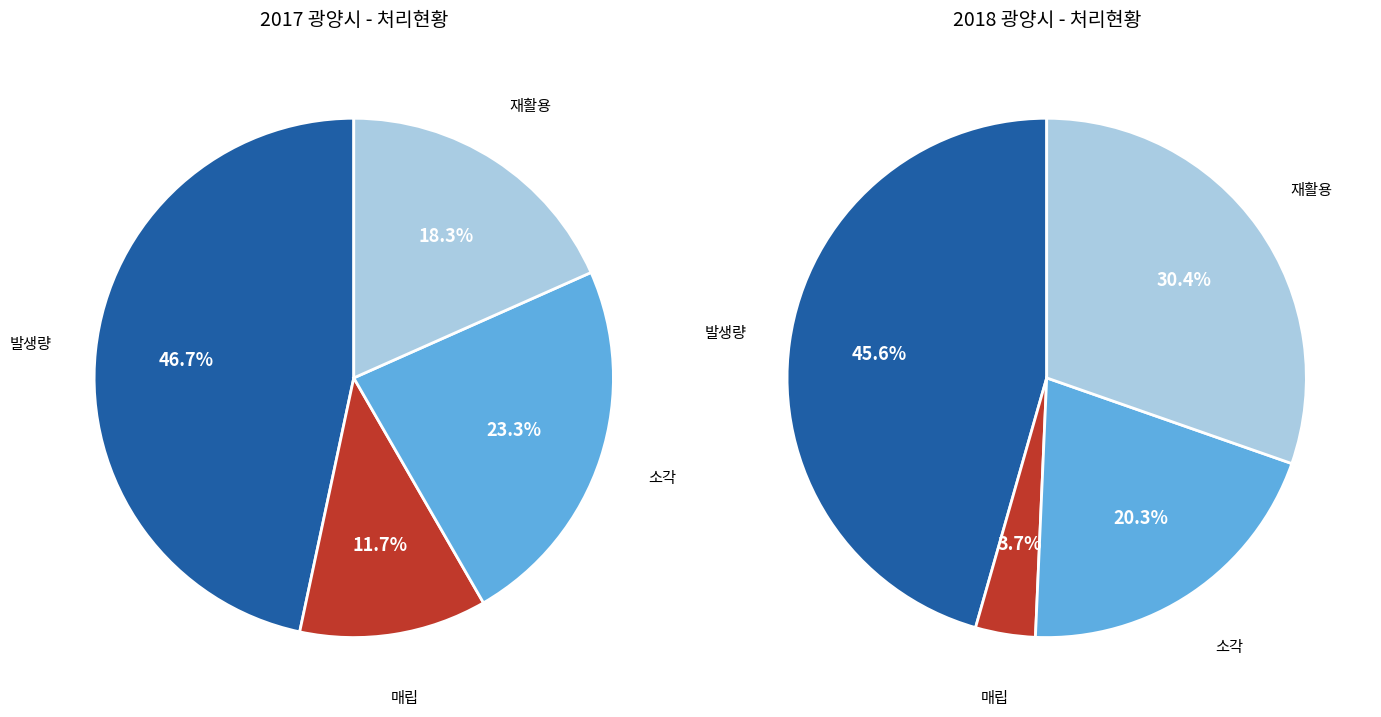

Is the sum of 발생량 and 매립 greater than half?

Yes